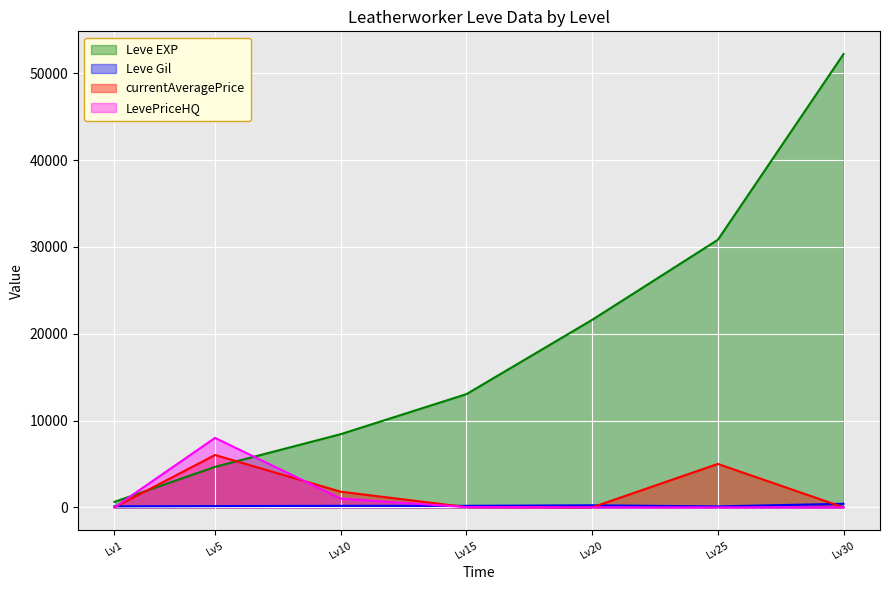

True or false: Leve EXP and LevePriceHQ cross at least once.

True